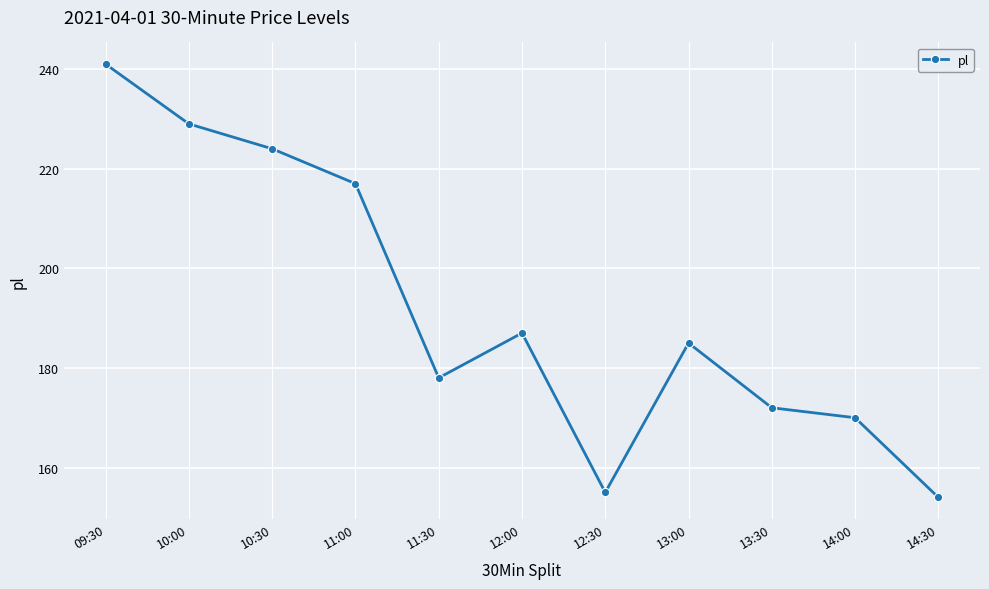

Reading left to right, what are all the values shown in this chart?

241	229	224	217	178	187	155	185	172	170	154